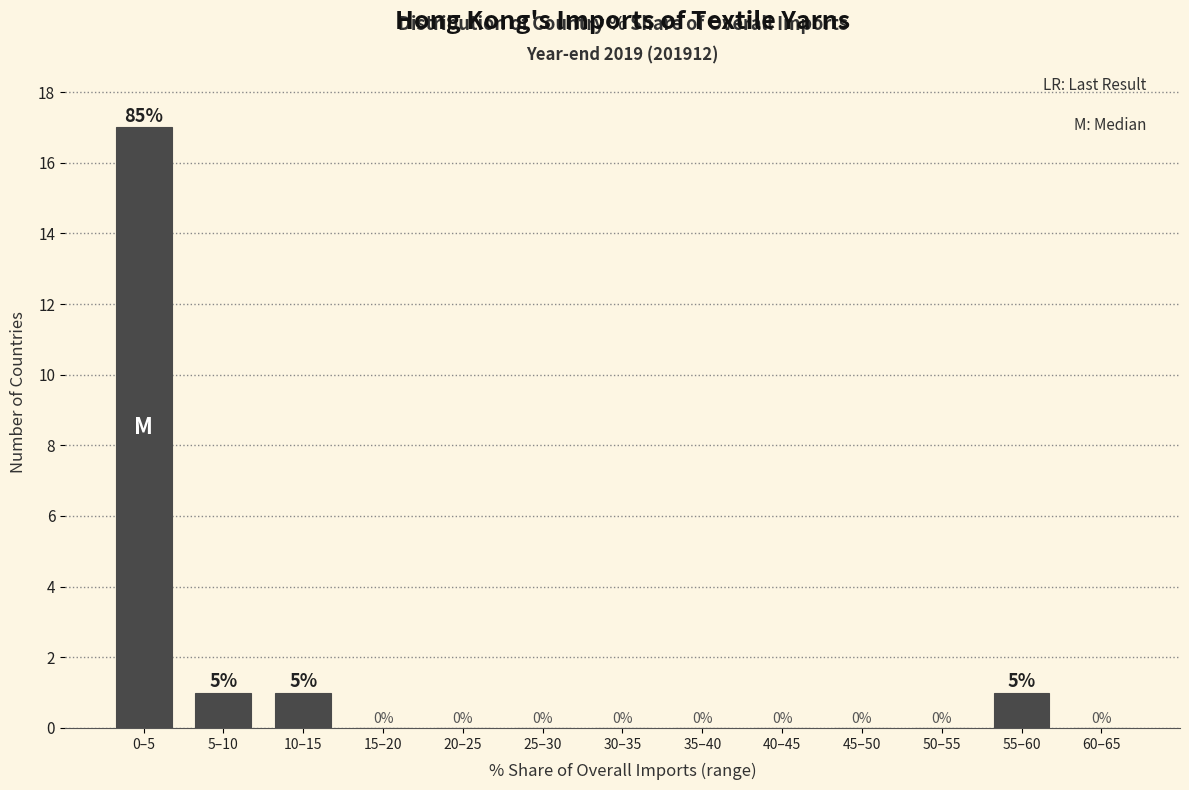

Reading left to right, what are all the values shown in this chart?

0–5=17	5–10=1	10–15=1	15–20=0	20–25=0	25–30=0	30–35=0	35–40=0	40–45=0	45–50=0	50–55=0	55–60=1	60–65=0